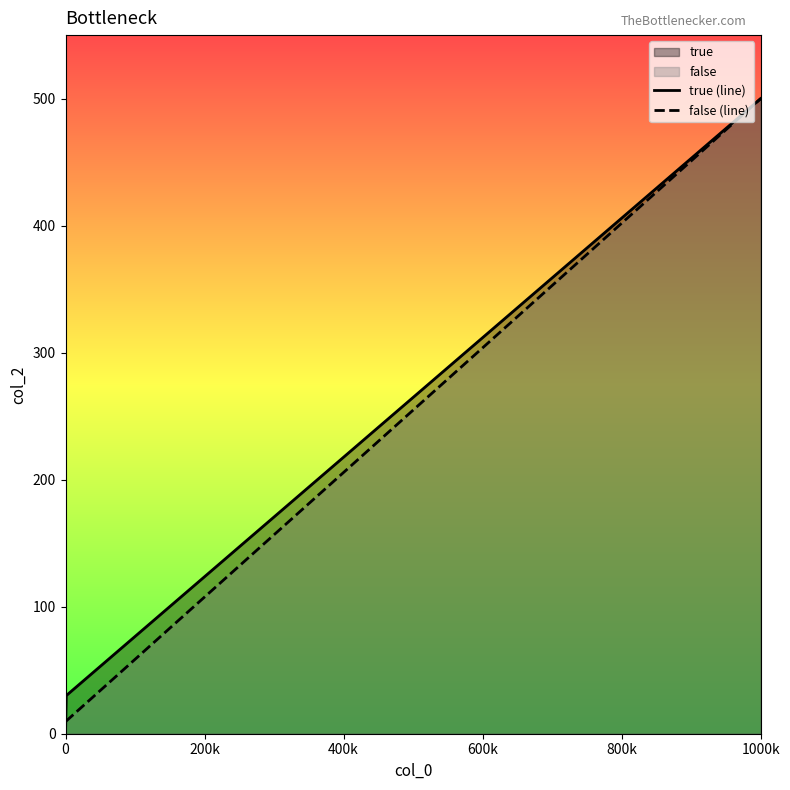

True or false: true (line) has a value of 766 at 1000k.

False